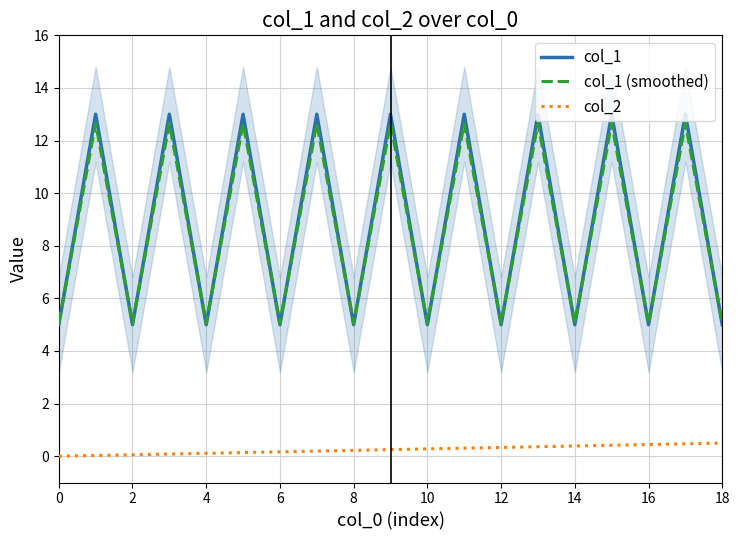

Rank the series by their maximum value, from lowest to highest.

col_2, col_1 (smoothed), col_1